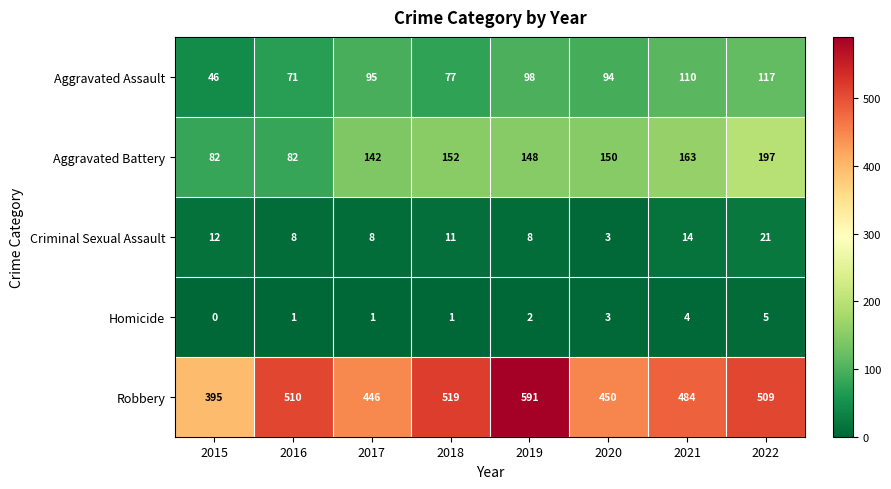

What is the total value across all series at 2022?

849